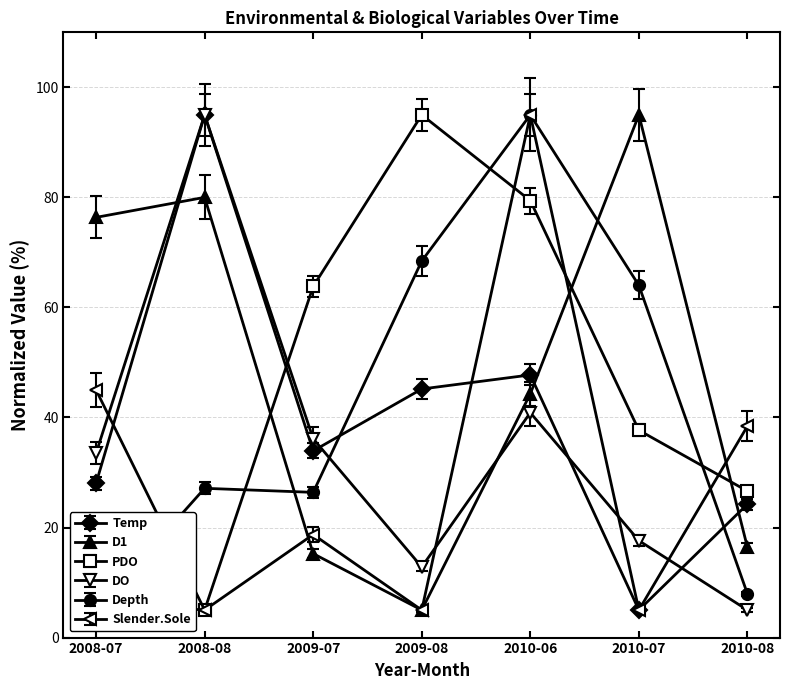

Is it true that PDO equals 5.0 at 2008-08?

True